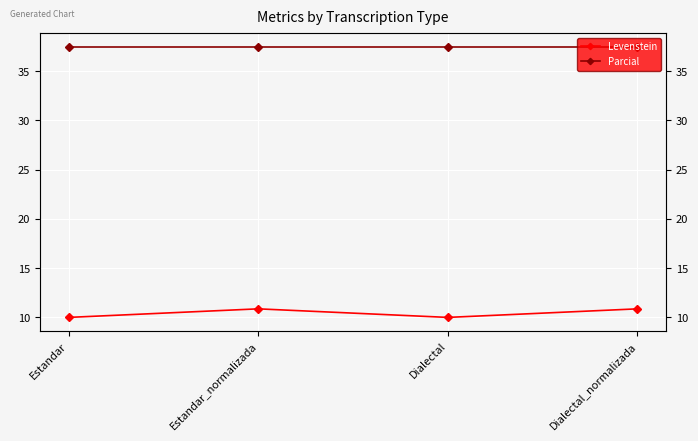

Is it true that Parcial equals 37.5 at Dialectal?

True